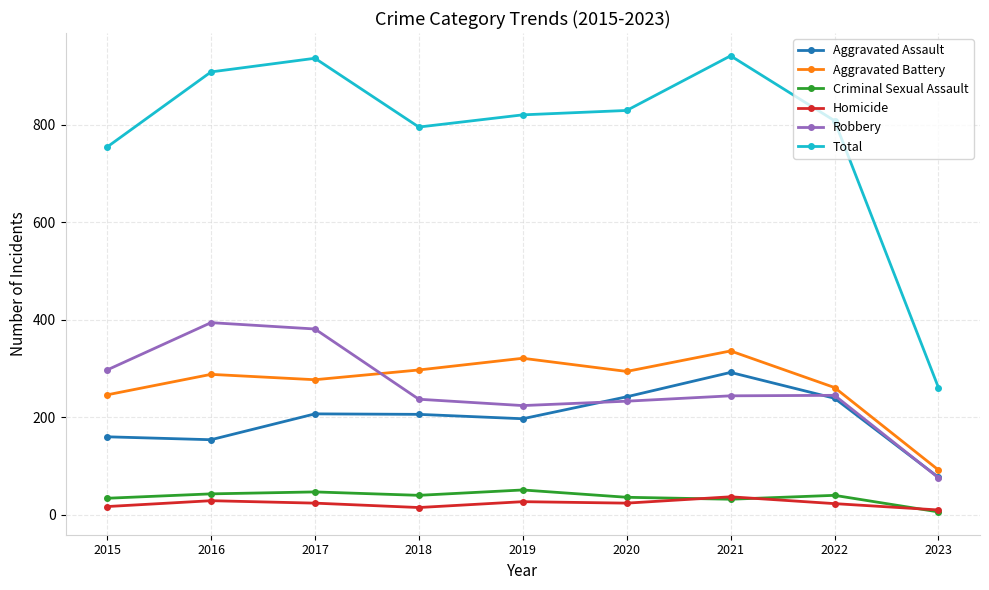

What are all the series names shown in the legend?

Aggravated Assault, Aggravated Battery, Criminal Sexual Assault, Homicide, Robbery, Total